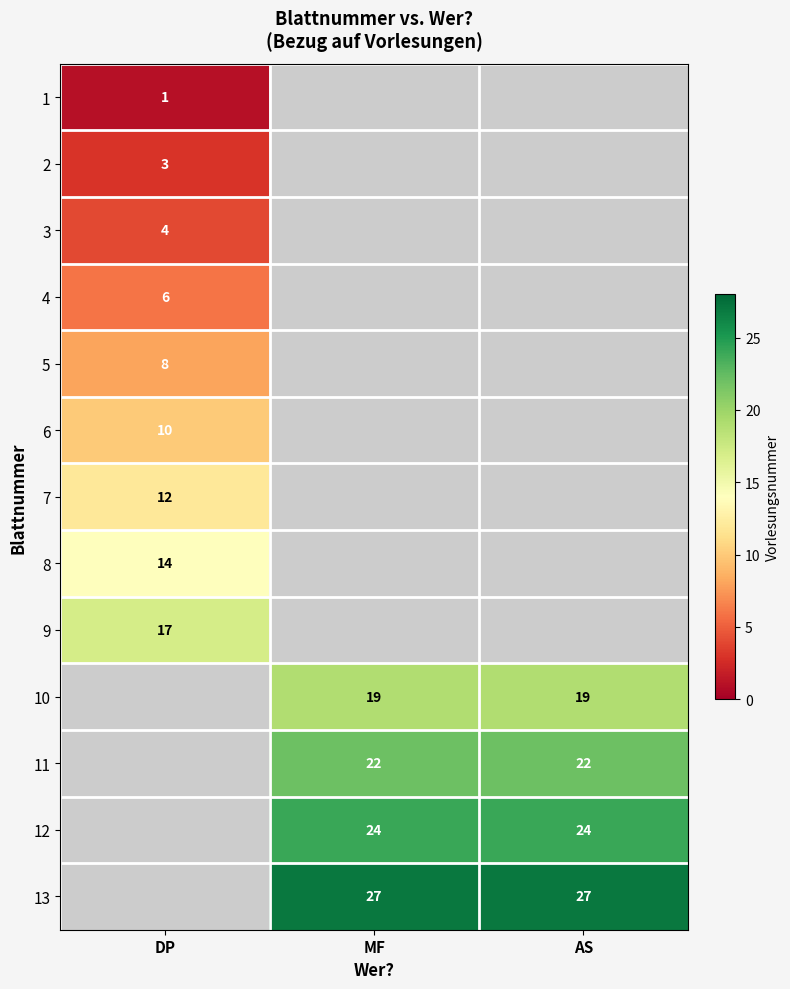

The value of 11 at AS is 32. True or false?

False